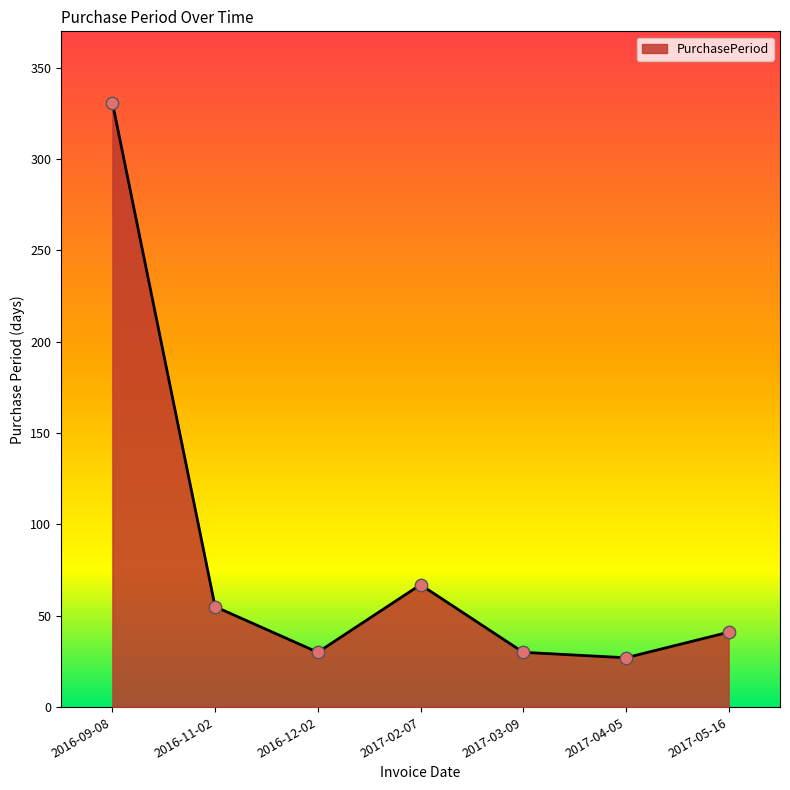

Which has a higher value, 2016-12-02 or 2017-04-05?

2016-12-02